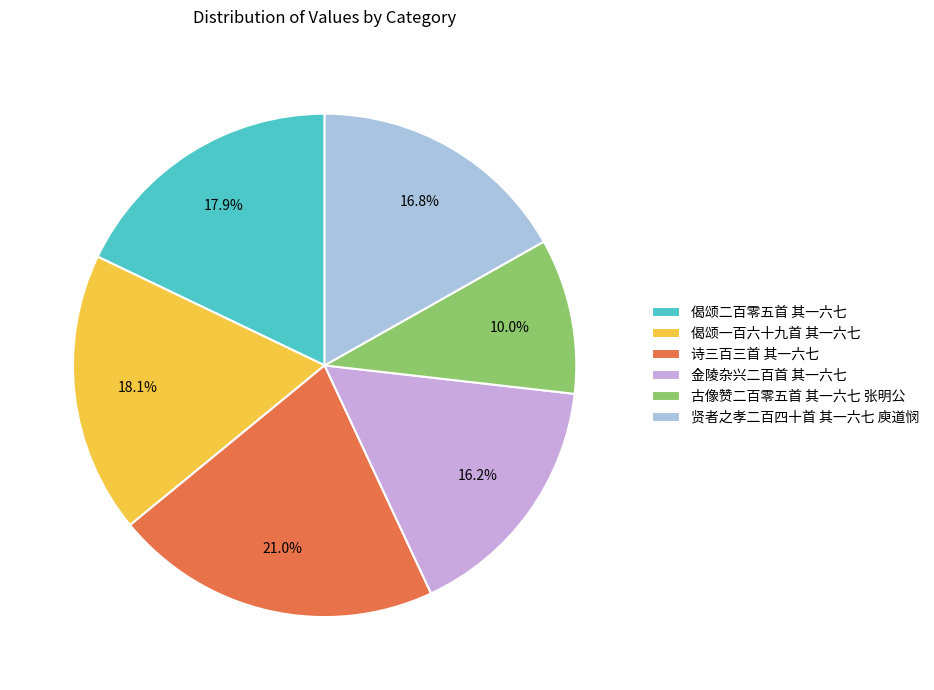

What is the ratio of the value at 诗三百三首 其一六七 to the value at 古像赞二百零五首 其一六七 张明公?

2.1